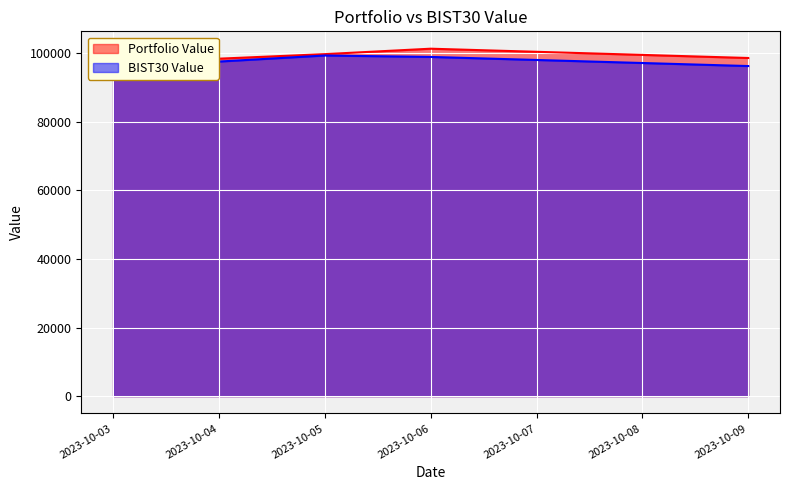

What is the maximum value for Portfolio Value?

101303.4